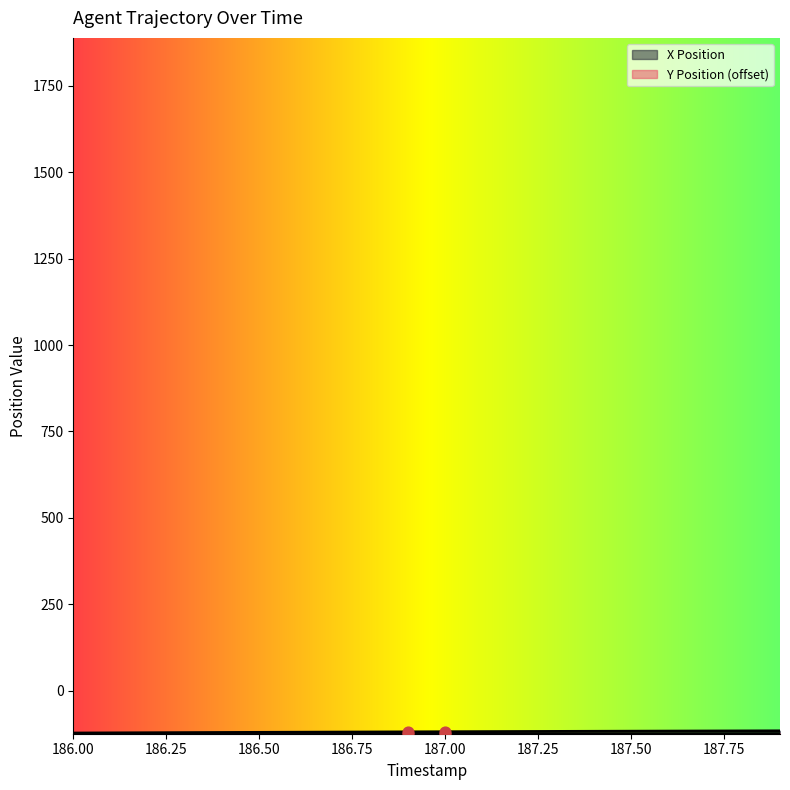

At which category is the sum across all series the highest?

187.9